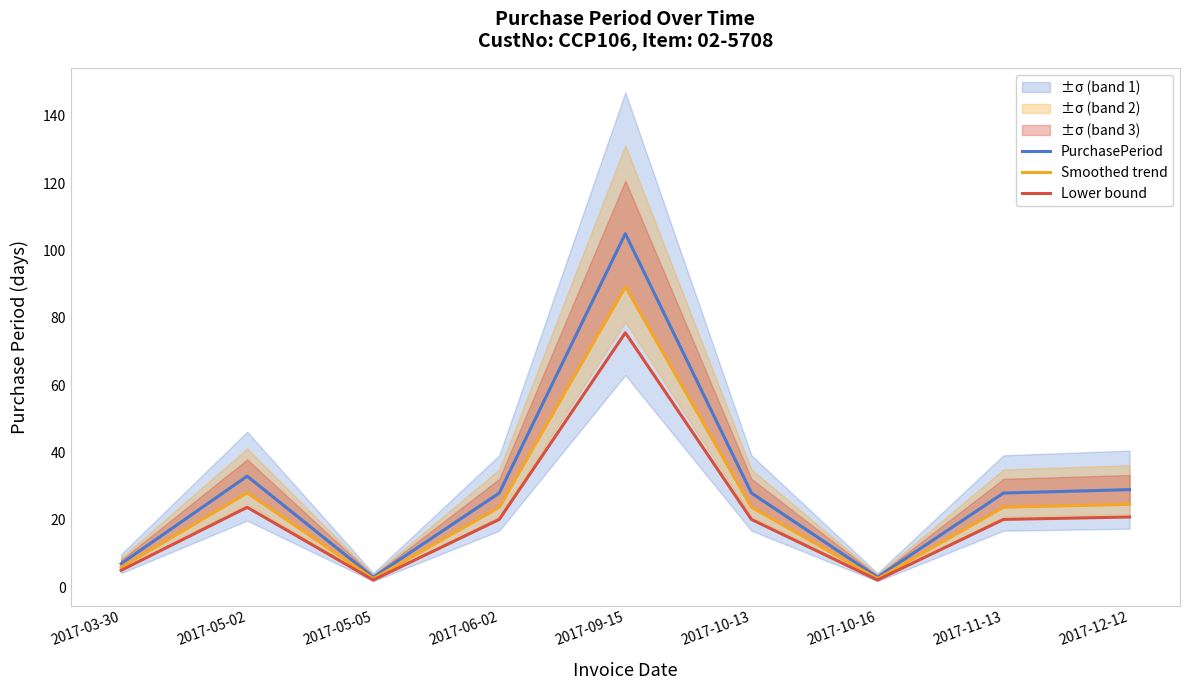

True or false: Smoothed trend and PurchasePeriod intersect in this chart.

False